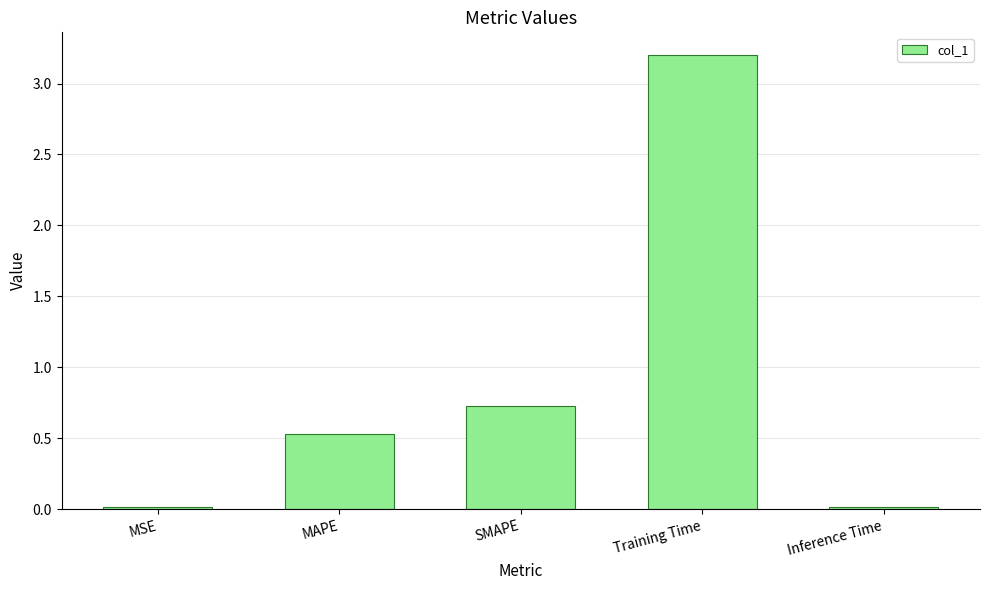

What value does the data have at Training Time?

3.2